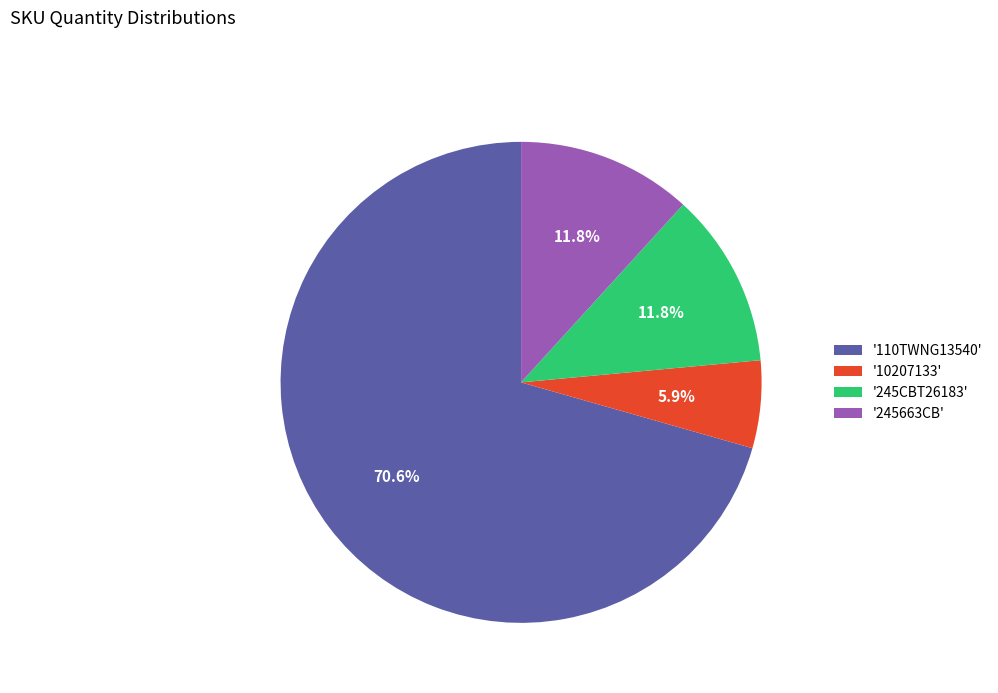

How many slices are in this pie chart?

4